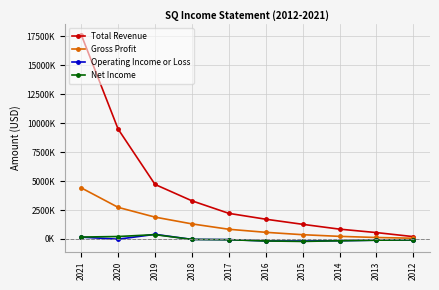

Does the chart have visible grid lines?

Yes